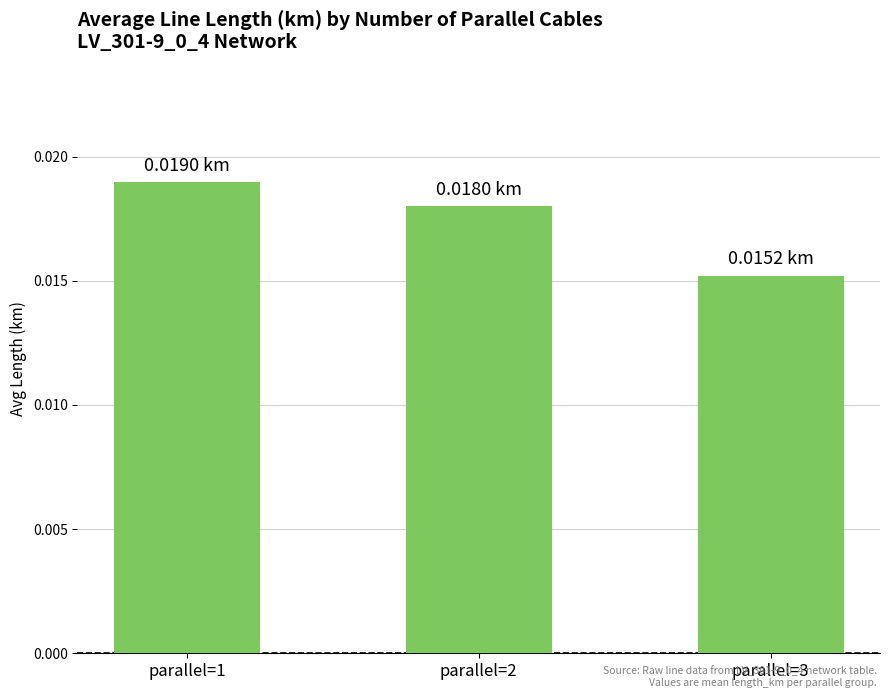

How many bars are there in total?

3